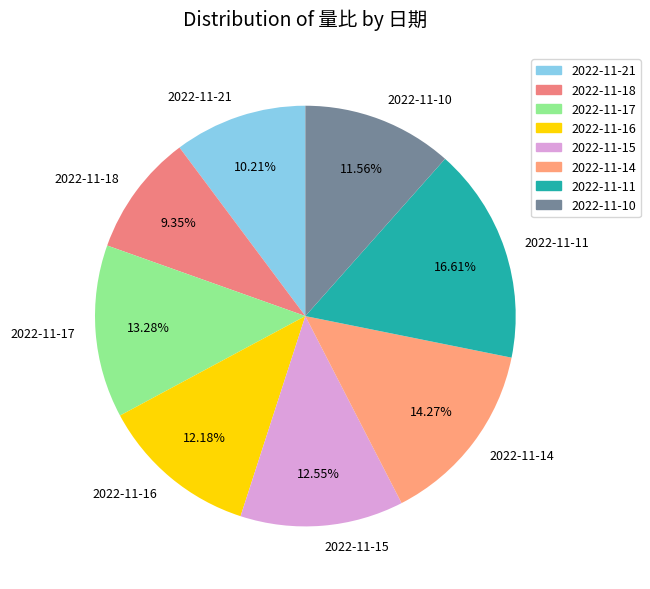

Between 2022-11-10 and 2022-11-11, which is larger?

2022-11-11